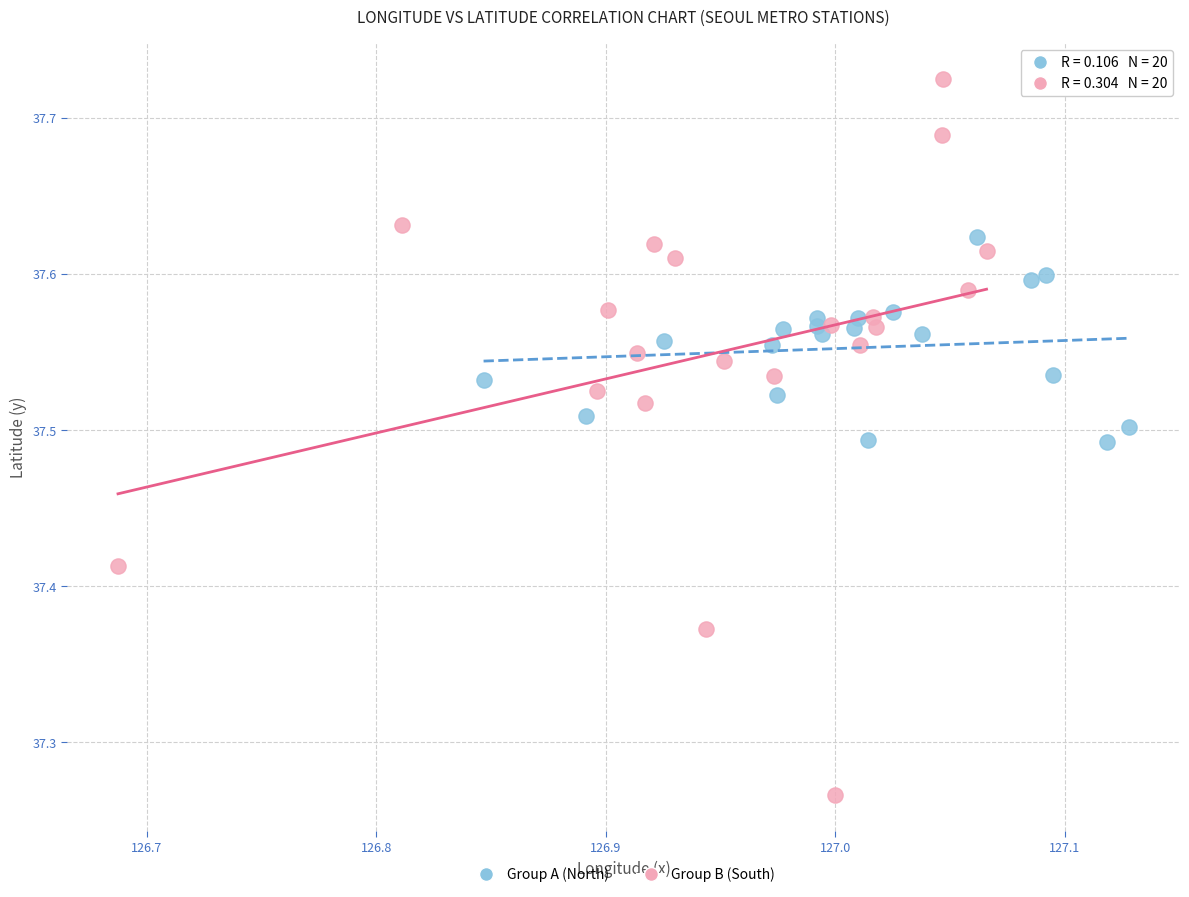

Which series contains the lowest Y value?

Group B (South)